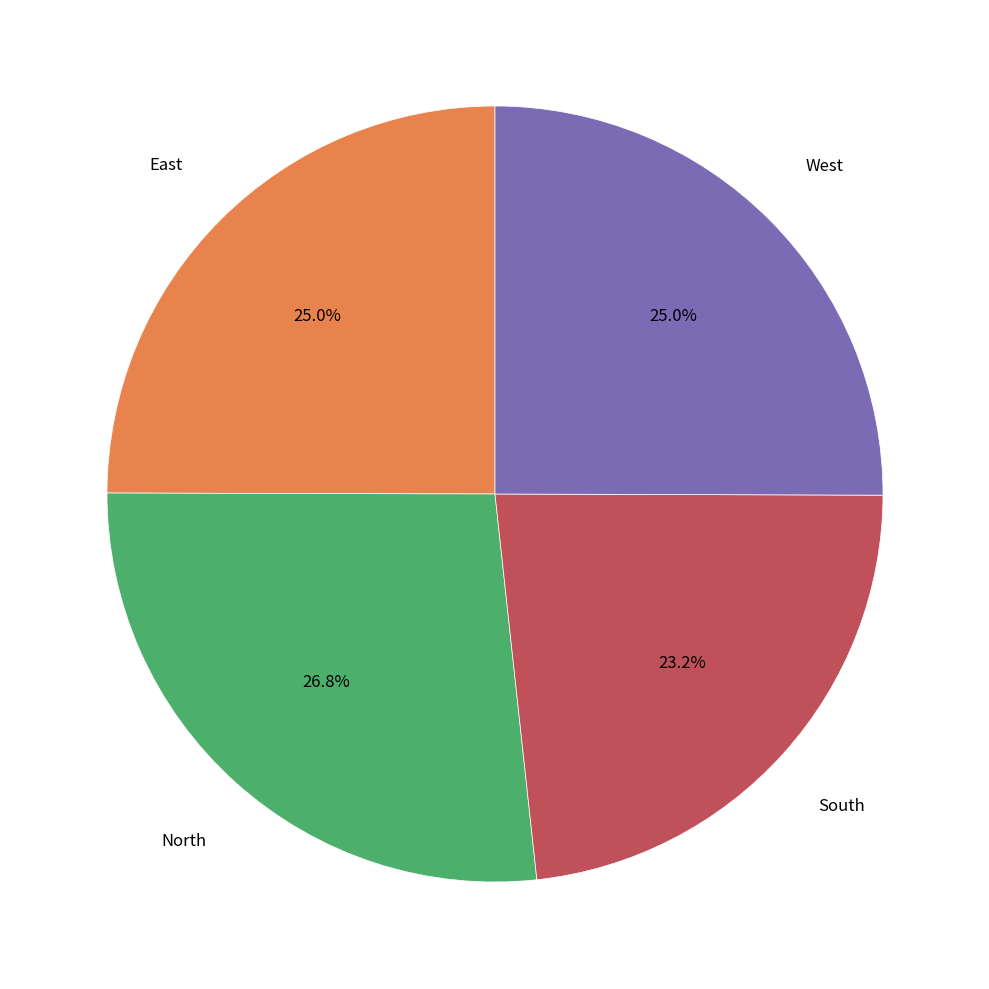

Is there a majority slice in this chart?

No